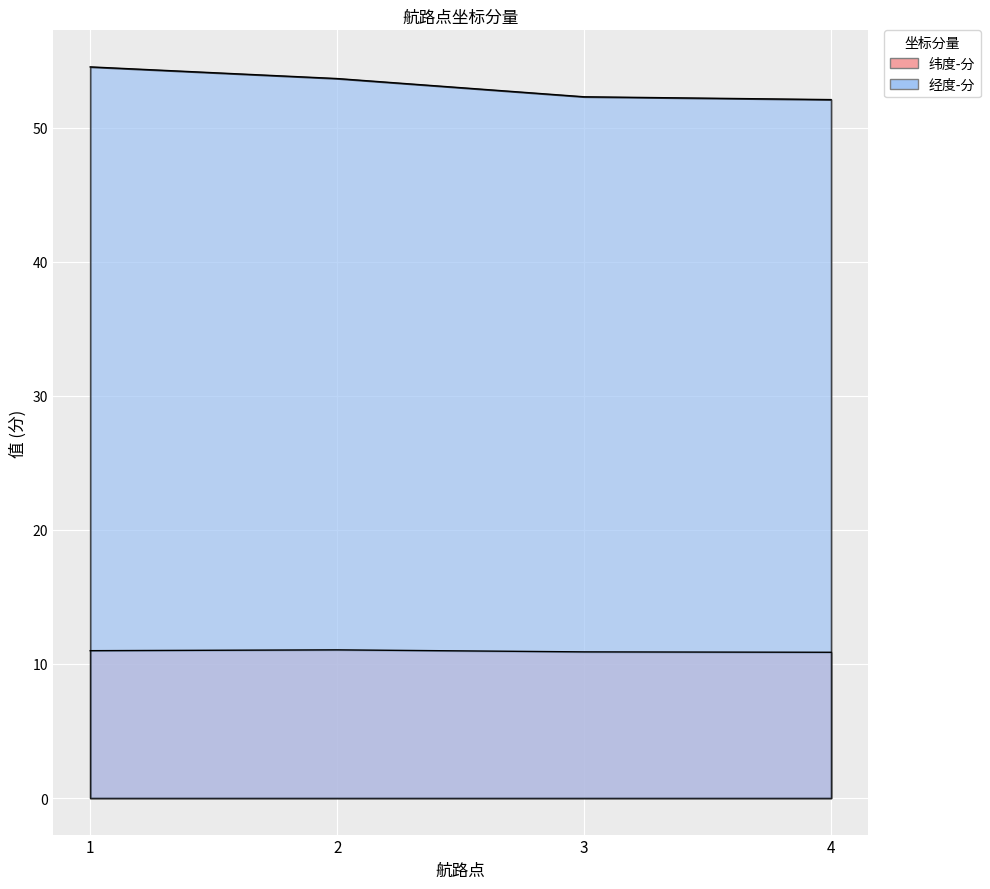

At which label does 纬度-分 reach its minimum?

4